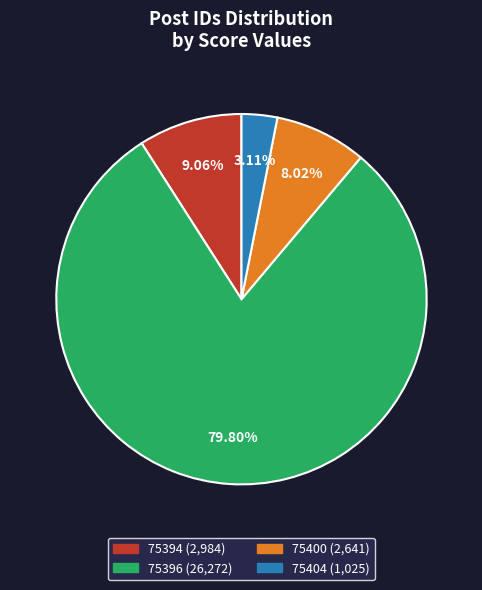

Which slice is the largest?

75396